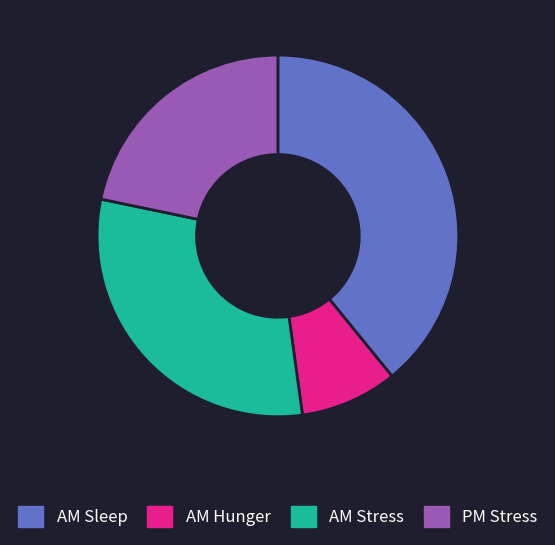

Which has a higher value, AM Hunger or AM Sleep?

AM Sleep